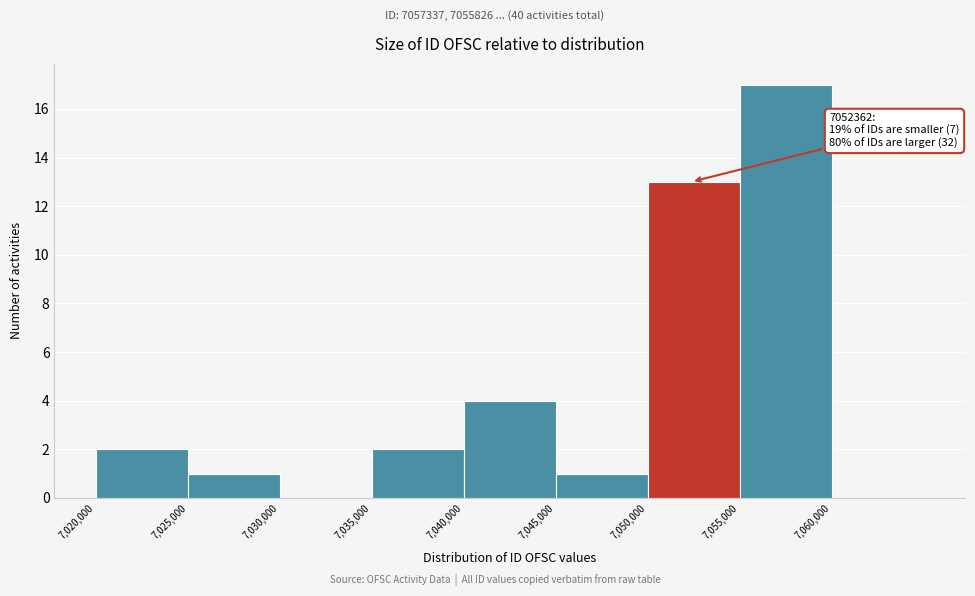

Which range on the x-axis has the tallest bar?

7055000 to 7060000